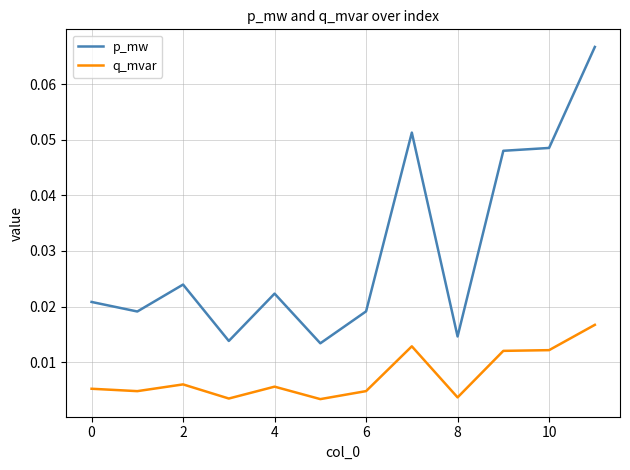

How many q_mvar values are between 0 and 1?

12